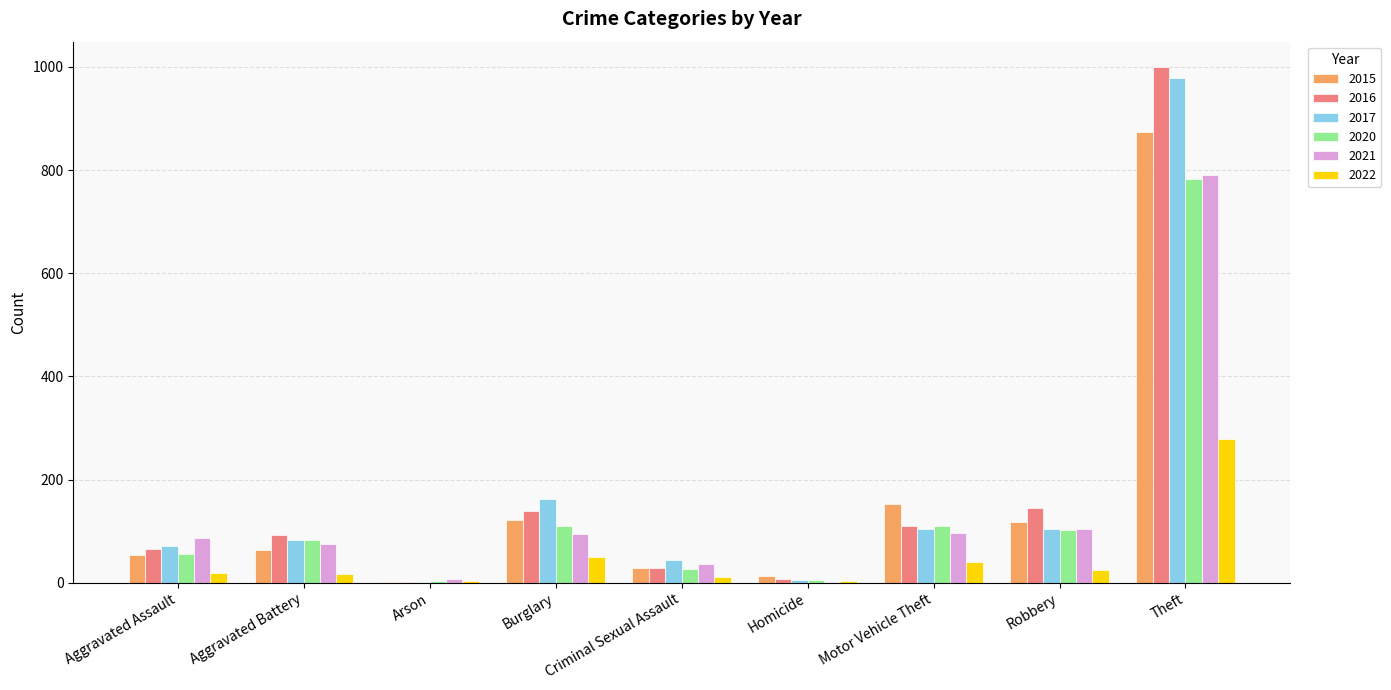

Which category has the highest value across all series?

Theft